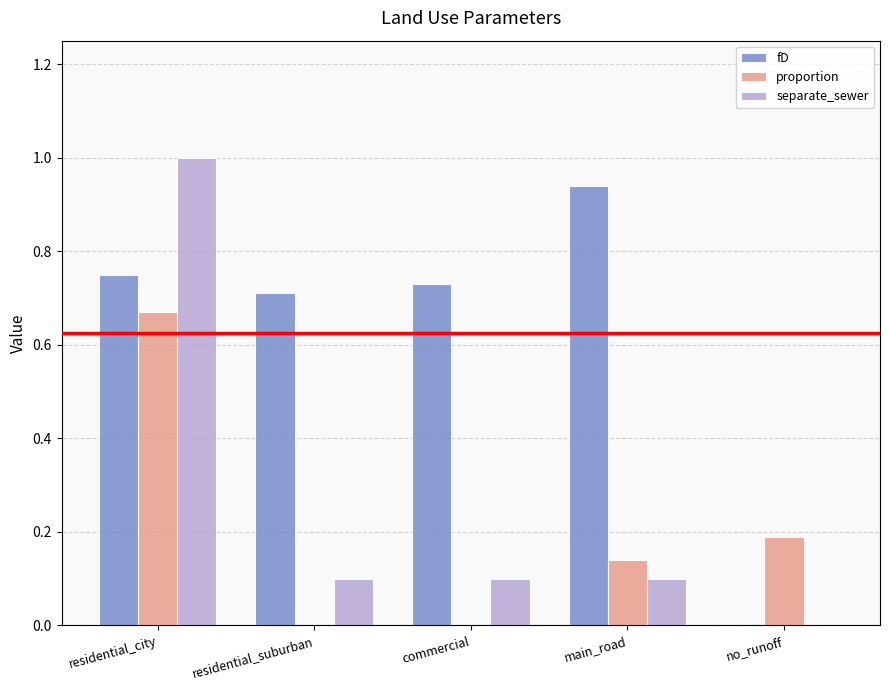

Which series has the largest total across all categories?

fD